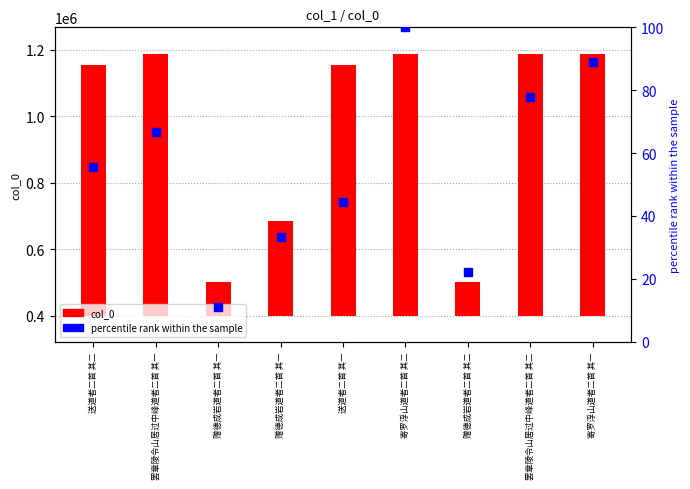

Which series has the largest total across all categories?

col_0